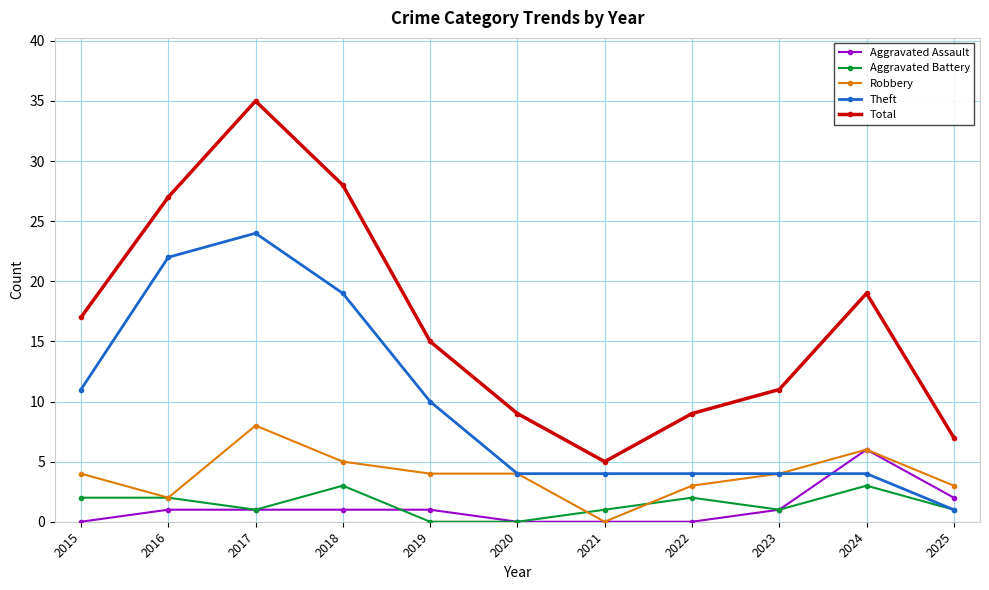

True or false: Total has a value of 16 at 2020.

False